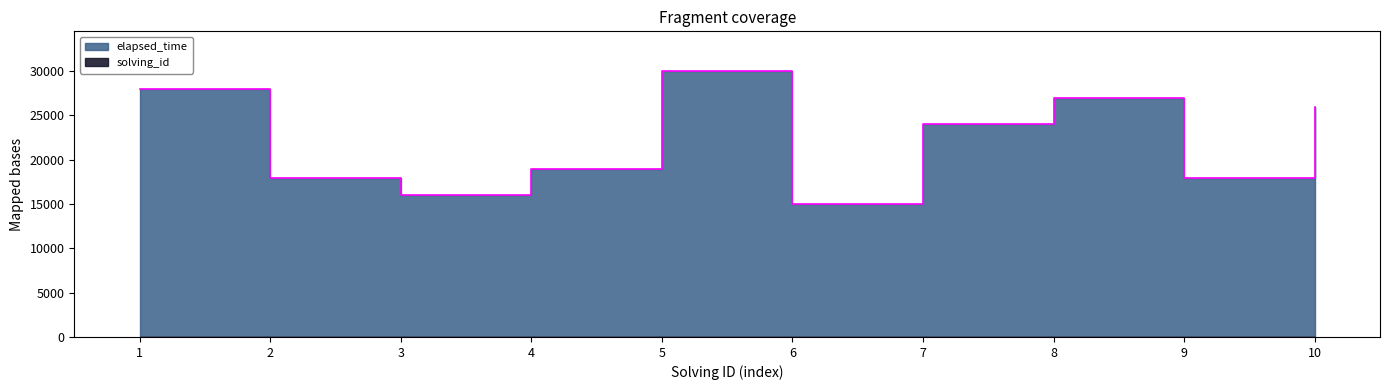

What is the greatest value displayed?

30000